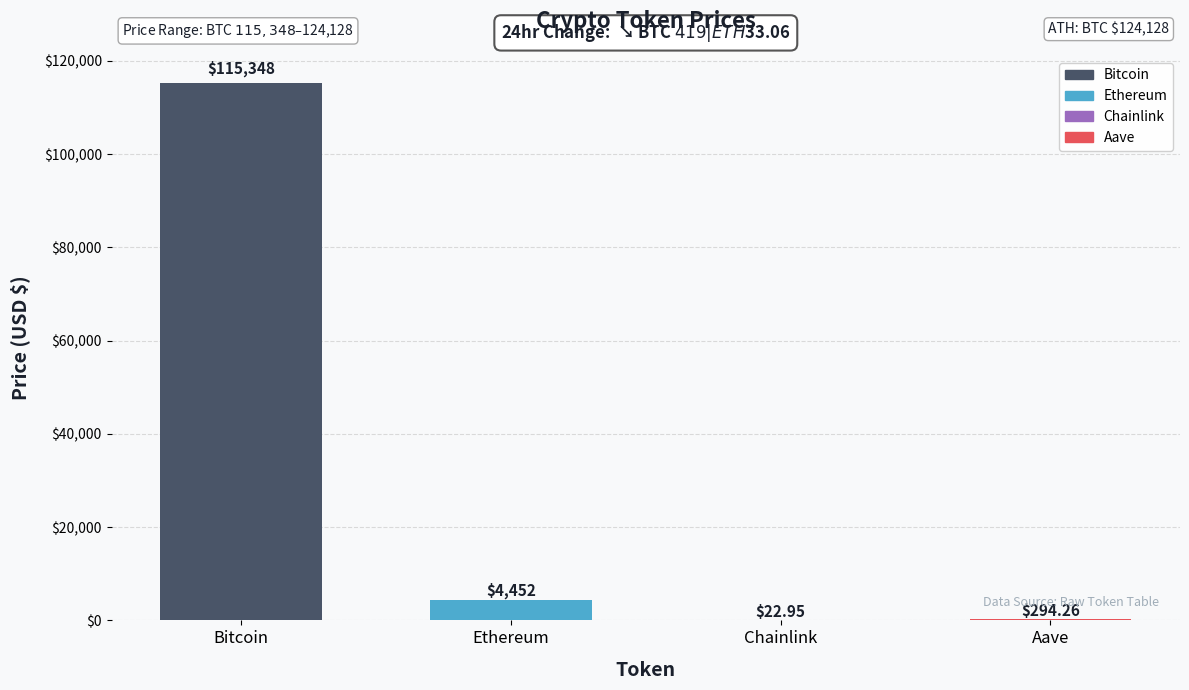

Which has a higher value, Ethereum or Bitcoin?

Bitcoin